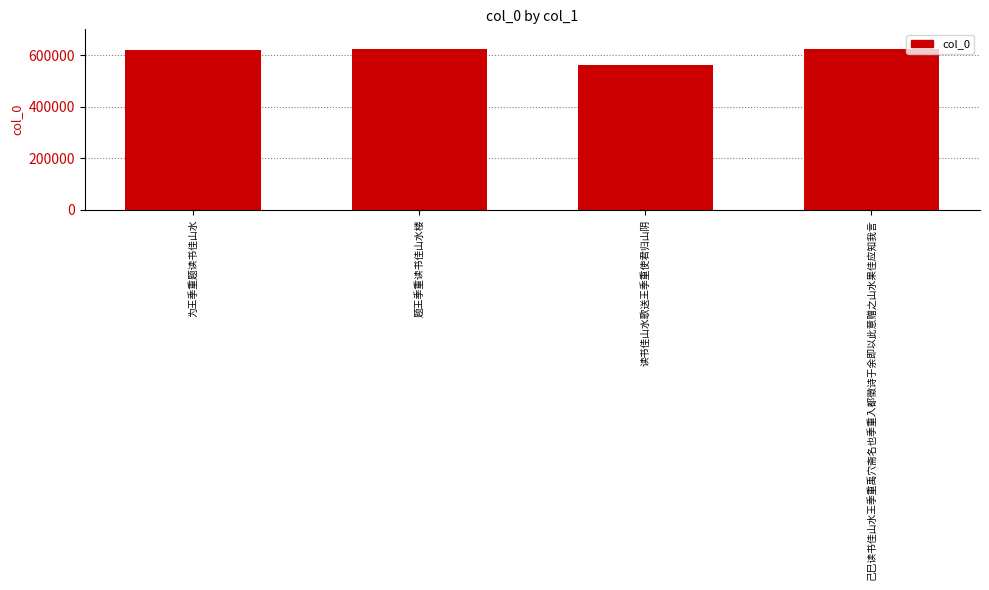

What is the average value?

608036